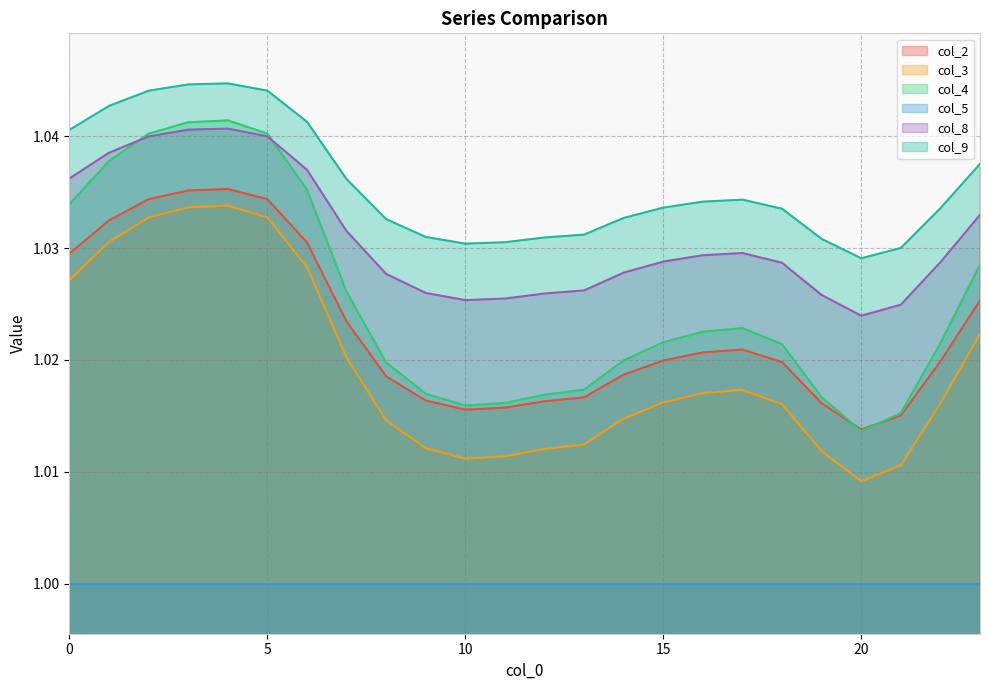

Rank the series by their maximum value, from lowest to highest.

col_5, col_3, col_2, col_8, col_4, col_9